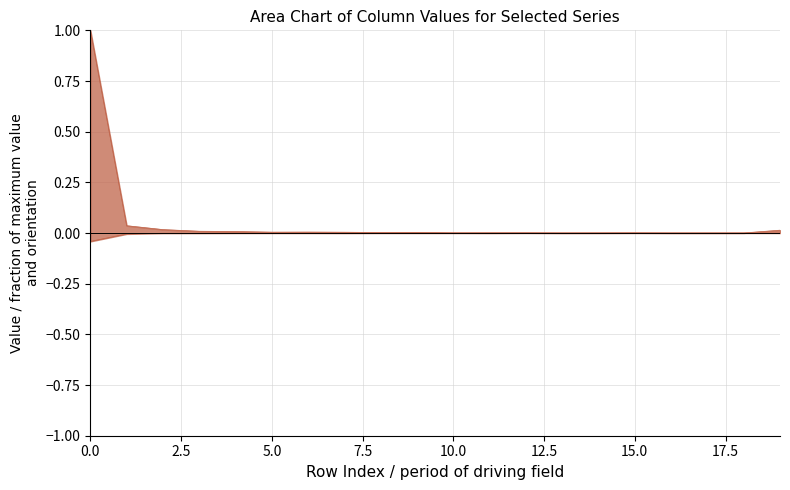

What is the difference between the maximum and second lowest values in the col_1_line series?

1.0